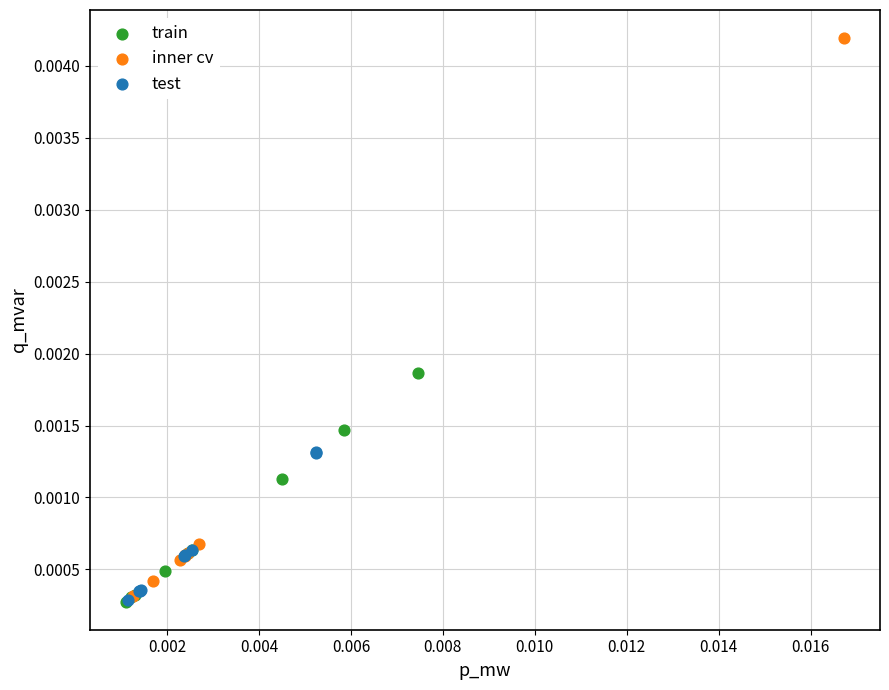

Which series has the widest spread of Y values?

inner cv